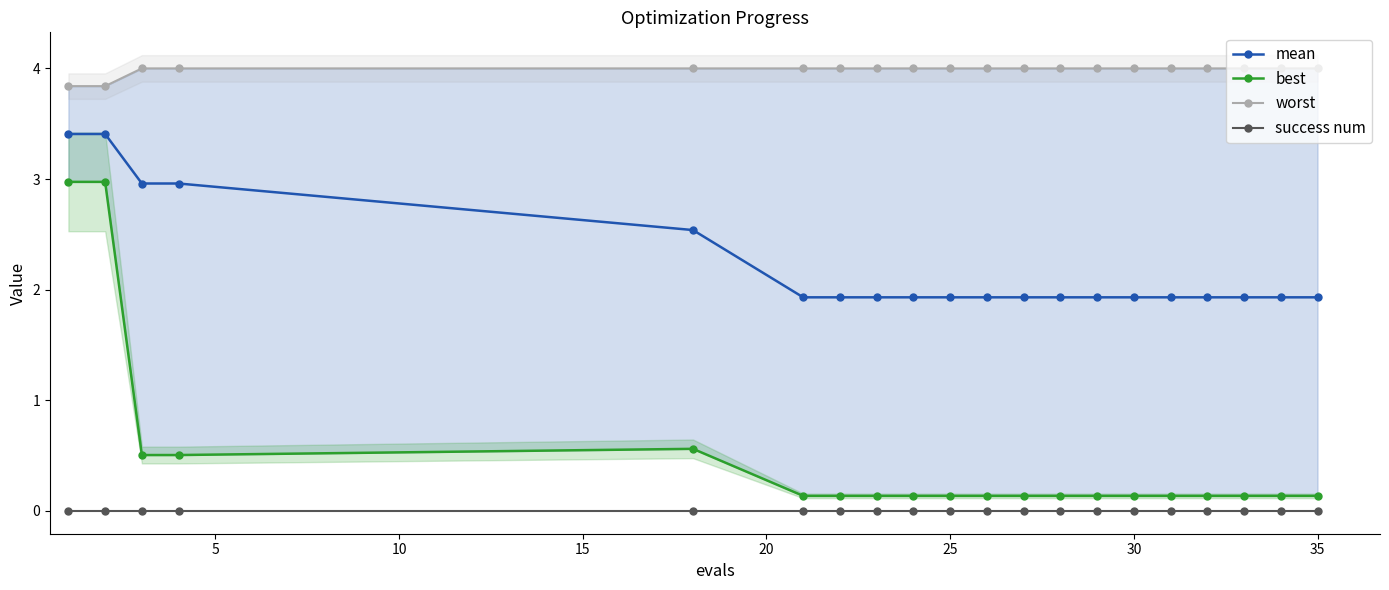

True or false: mean and success num cross at least once.

False